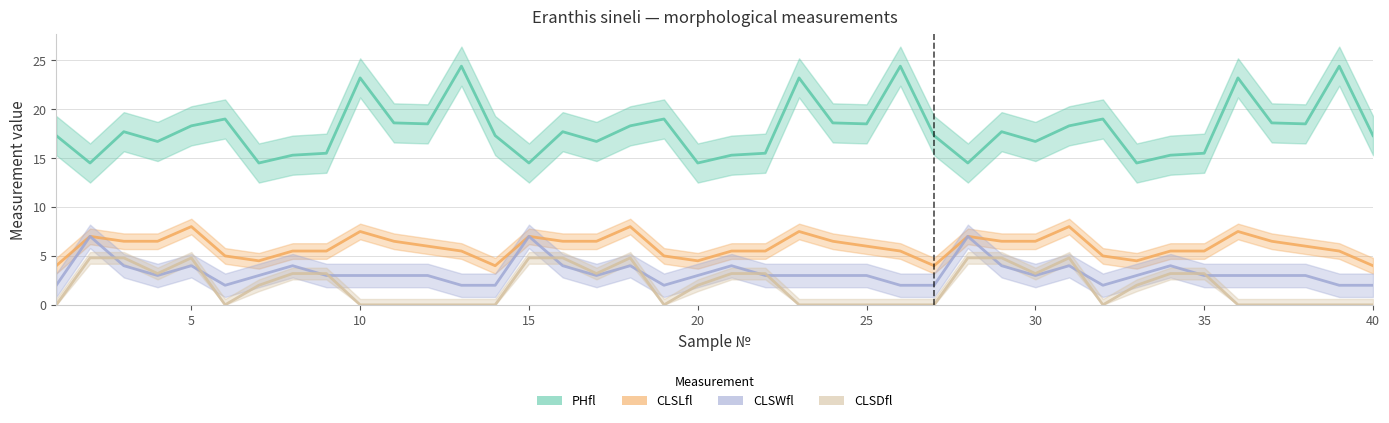

What is the difference between the second highest and minimum values in the CLSDfl series?

4.8